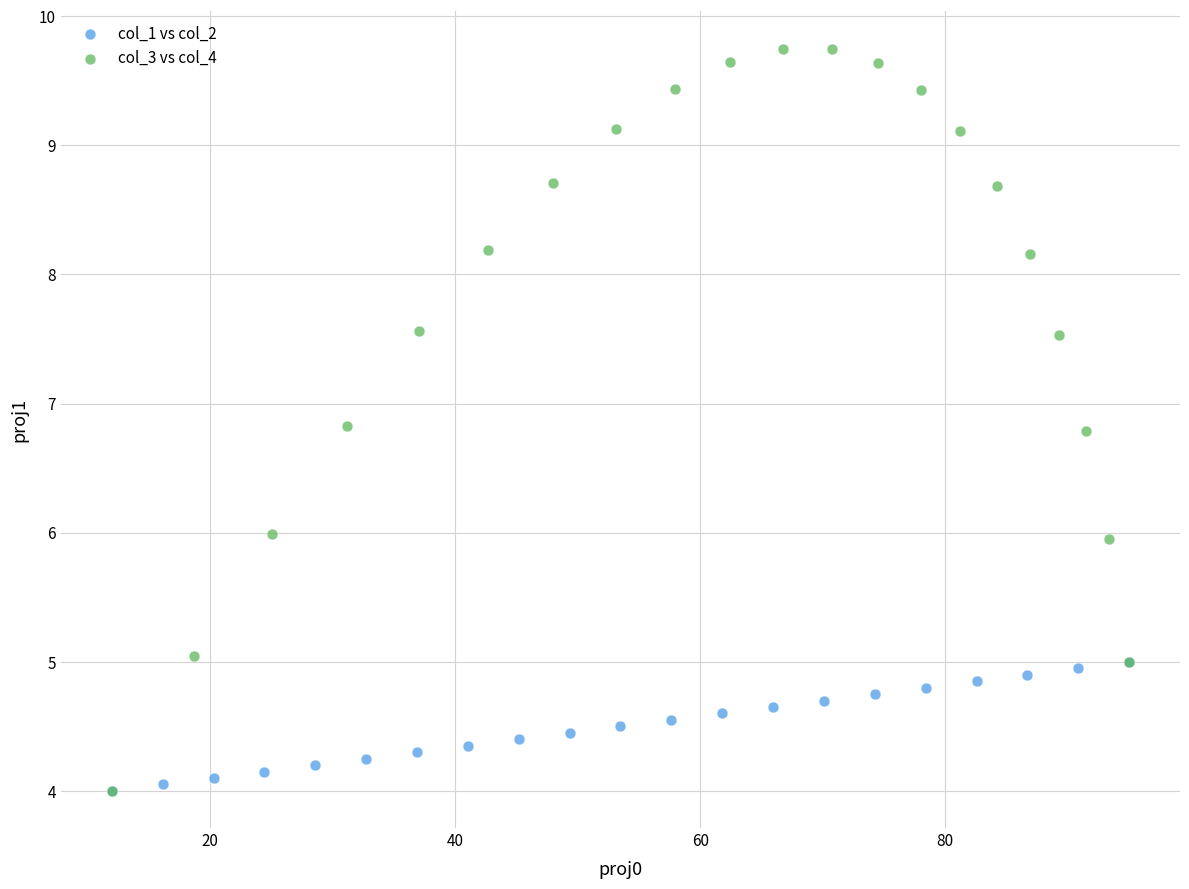

Which series contains the highest Y value?

col_3 vs col_4